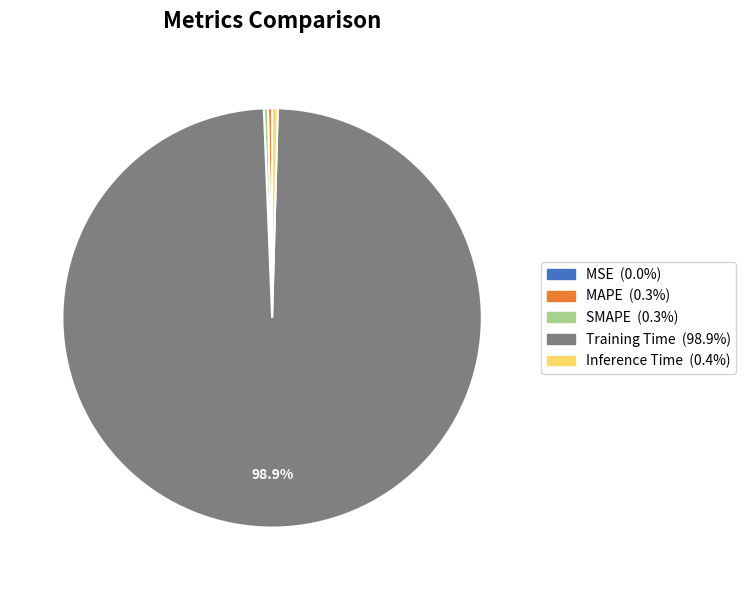

Combined, do Training Time and MAPE account for over 50%?

Yes